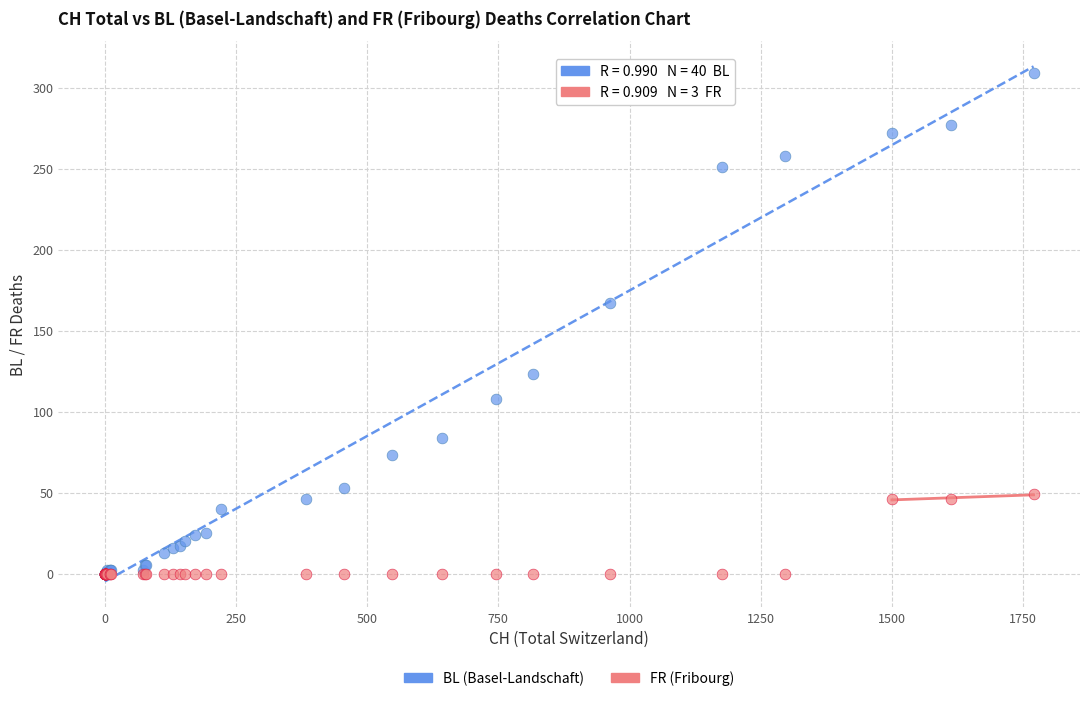

Which series reaches the maximum Y coordinate?

BL (Basel-Landschaft)